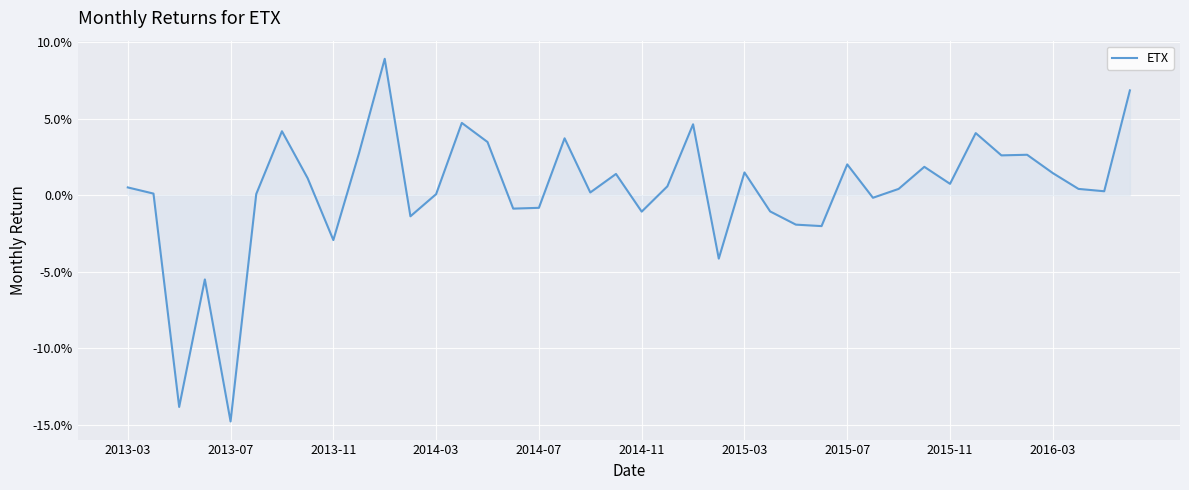

Reading left to right, extract all data points from this chart.

0.0	0.0	-0.1	-0.1	-0.1	0.0	0.0	0.0	-0.0	0.0	0.1	-0.0	0.0	0.0	0.0	-0.0	-0.0	0.0	0.0	0.0	-0.0	0.0	0.0	-0.0	0.0	-0.0	-0.0	-0.0	0.0	-0.0	0.0	0.0	0.0	0.0	0.0	0.0	0.0	0.0	0.0	0.1